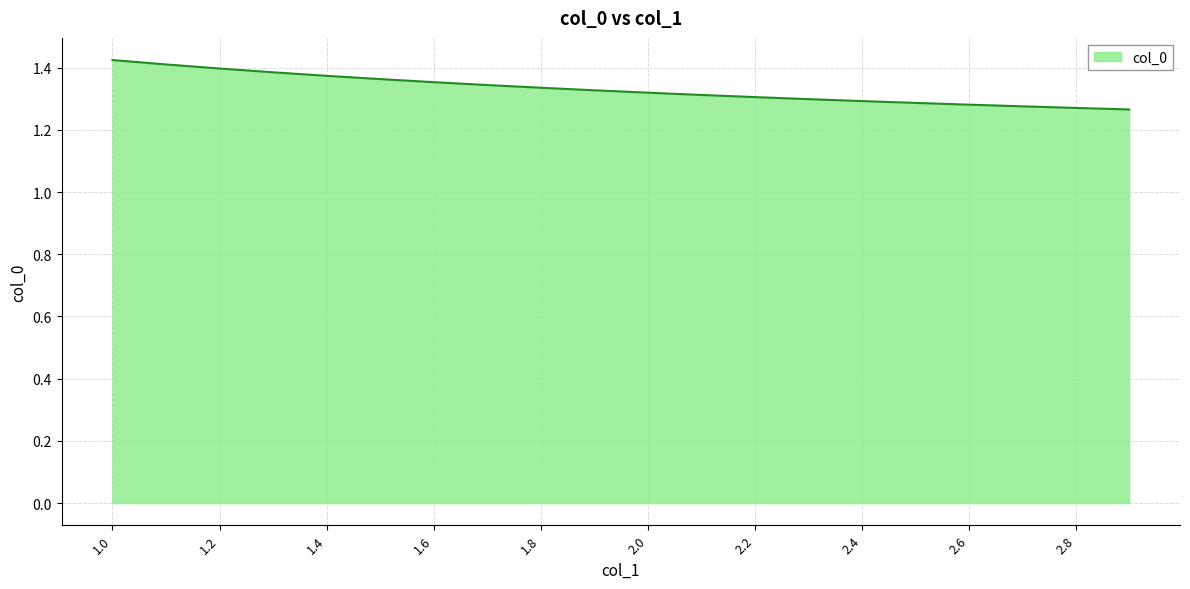

Reading right to left, extract all data points from this chart.

2.9=1.3	2.8=1.3	2.7=1.3	2.6=1.3	2.5=1.3	2.4=1.3	2.3=1.3	2.2=1.3	2.1=1.3	2.0=1.3	1.9=1.3	1.8=1.3	1.7=1.3	1.6=1.4	1.5=1.4	1.4=1.4	1.3=1.4	1.2=1.4	1.1=1.4	1.0=1.4